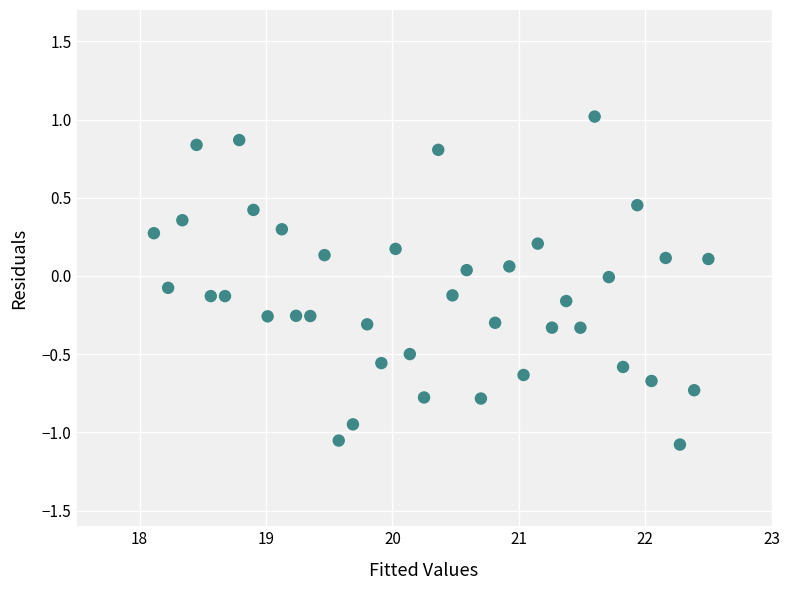

What is the range of Y values (max minus min)?

2.1